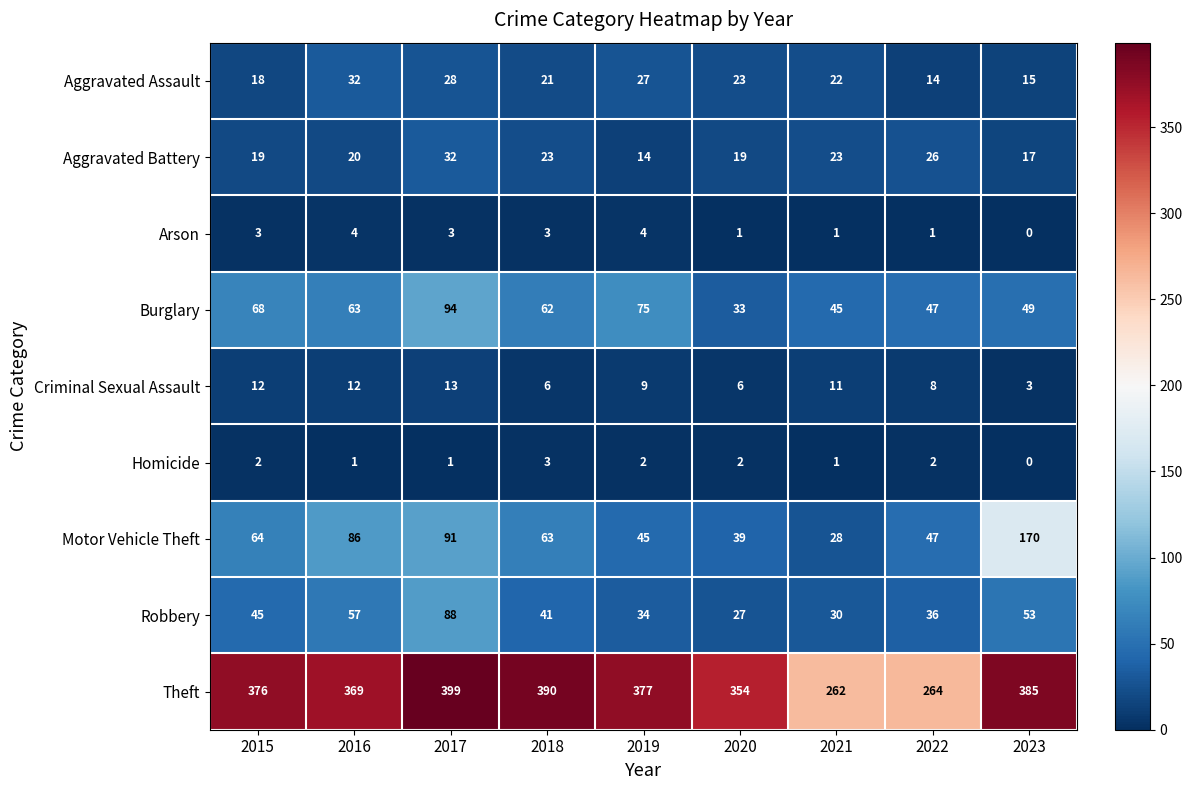

Which series has the widest spread of values?

Motor Vehicle Theft